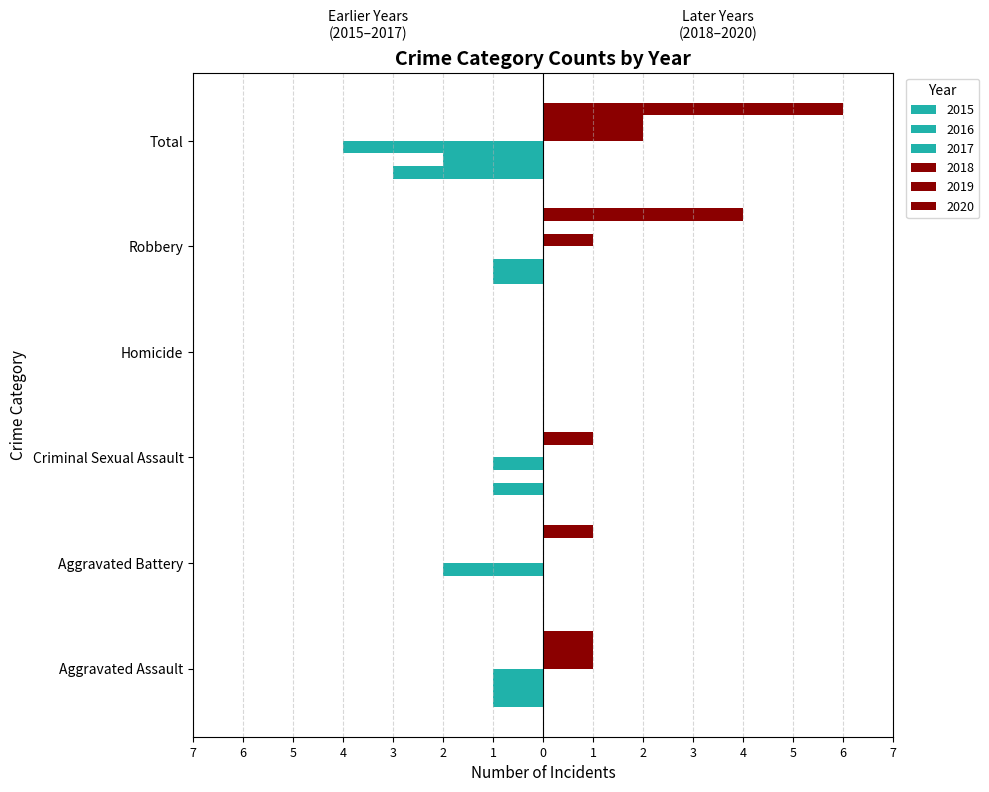

Where is 2020 nearest to the value 3?

Robbery